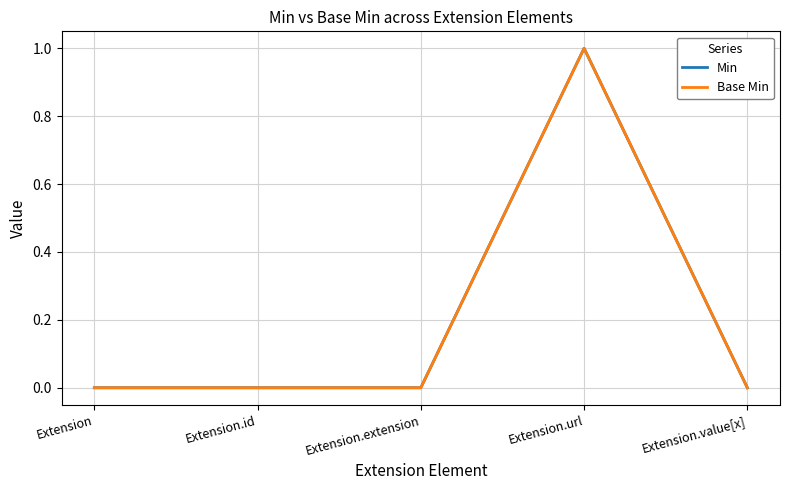

In Base Min, how many points are higher than both neighbors (excluding endpoints)?

1